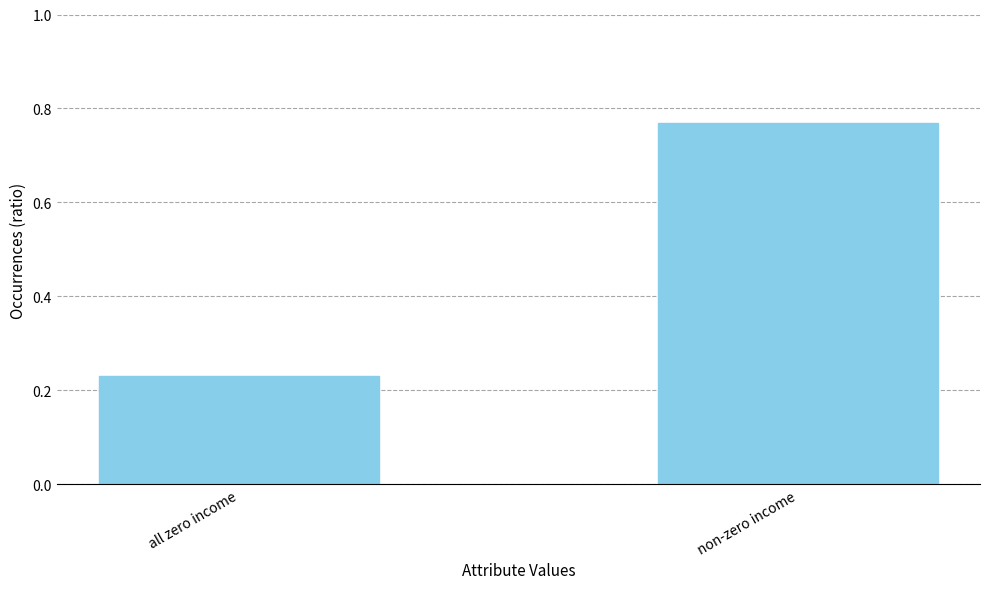

Which label corresponds to the largest value in the chart?

non-zero income